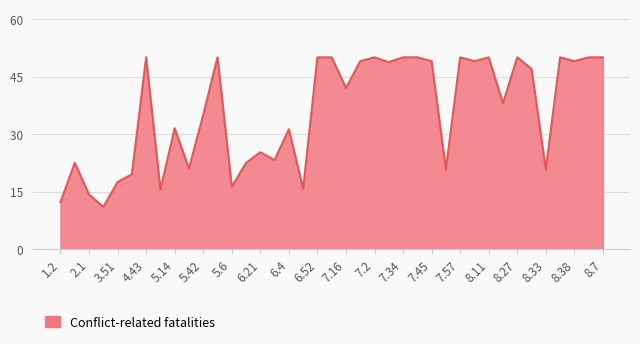

What is the greatest value displayed?

50.0